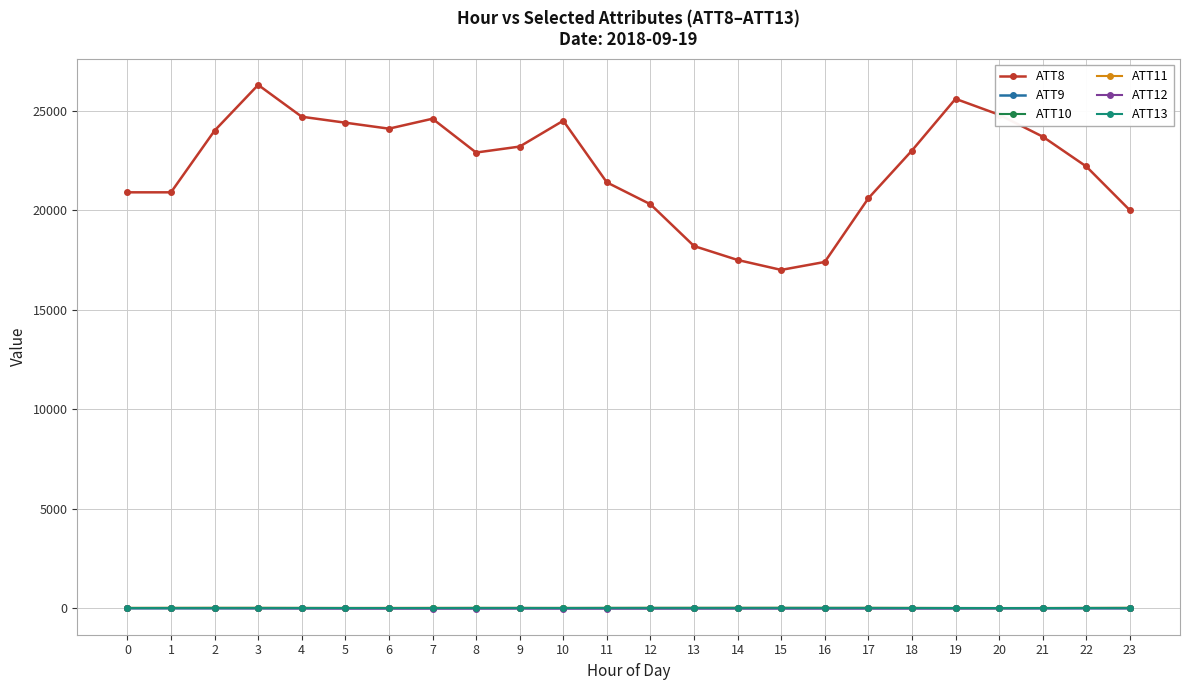

What is the difference between the maximum and minimum values in the ATT10 series?

2.6